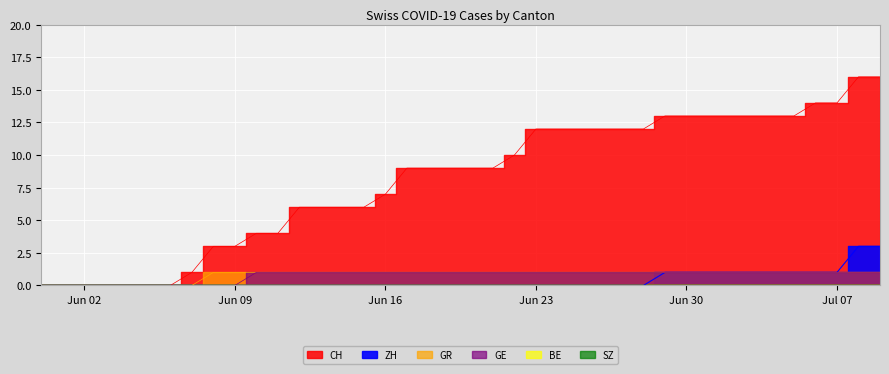

How many ZH values are between 0 and 1?

38